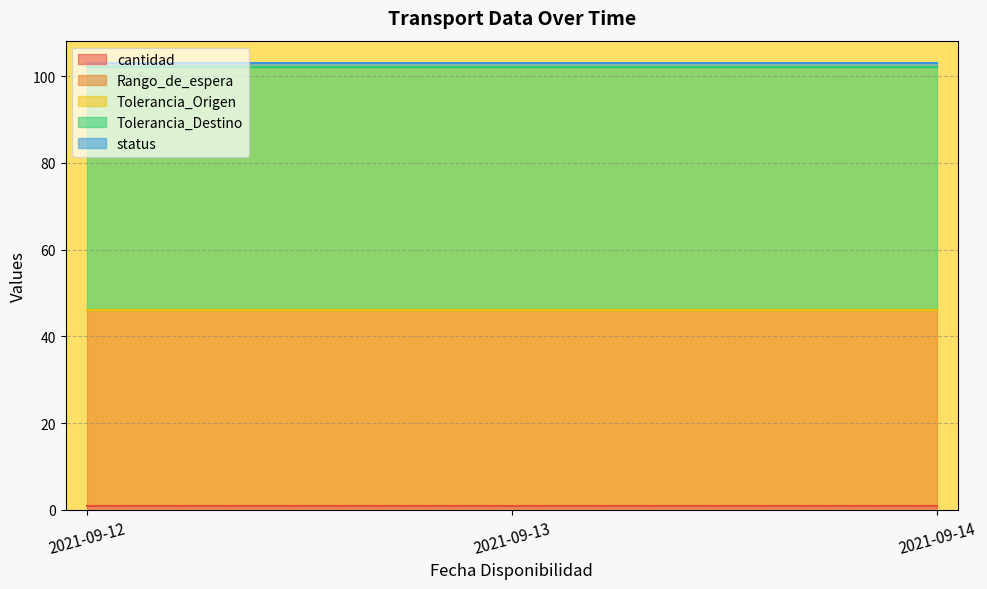

Is the value of cantidad at 2021-09-12 greater than the value of status at 2021-09-14?

No